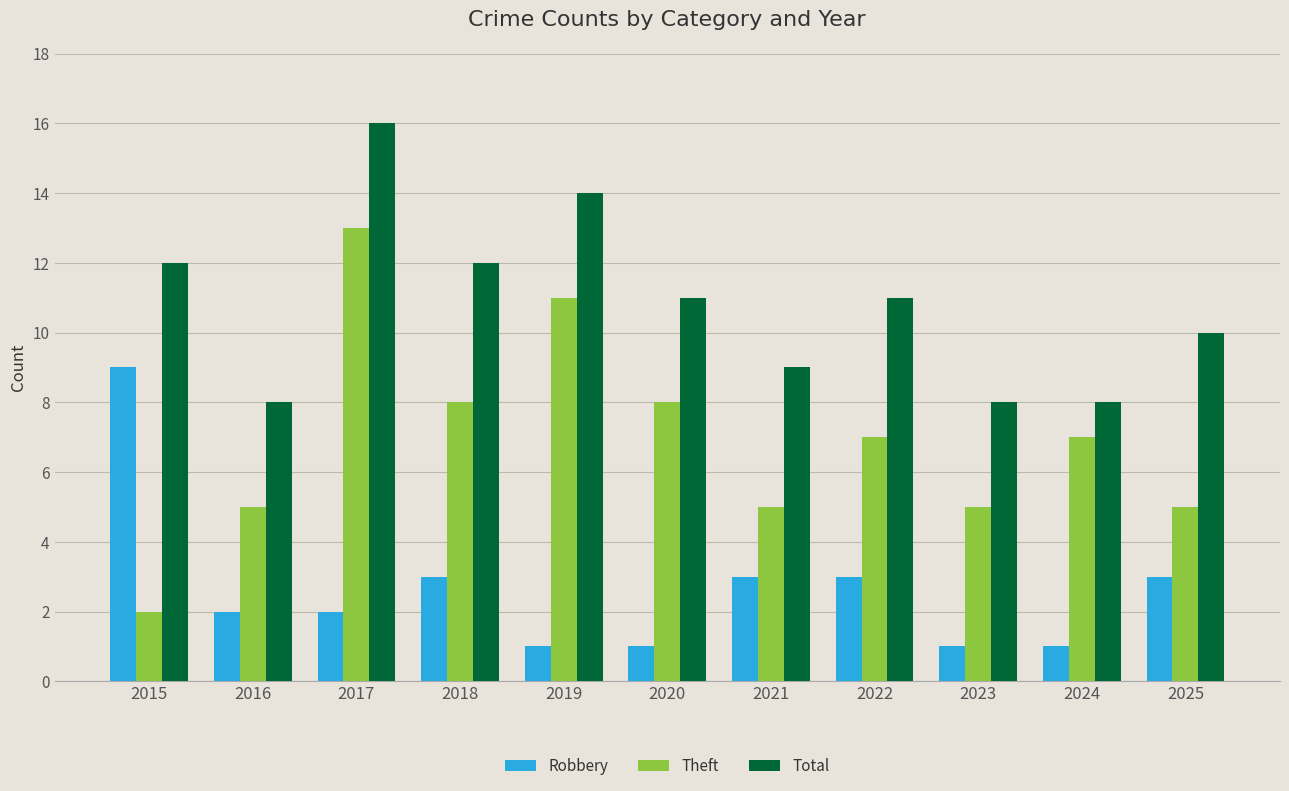

What is the difference between the Total values at 2025 and 2023?

2